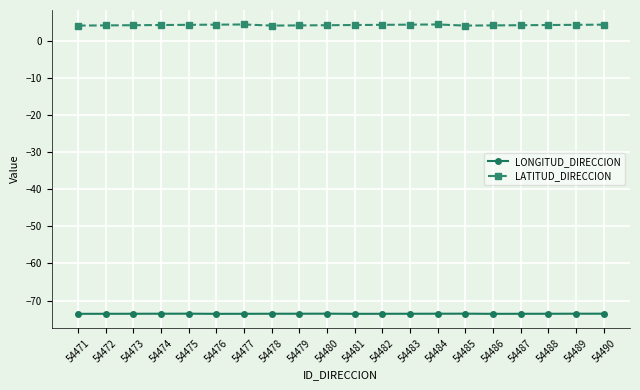

What is the difference between the maximum and minimum values in the LATITUD_DIRECCION series?

0.3